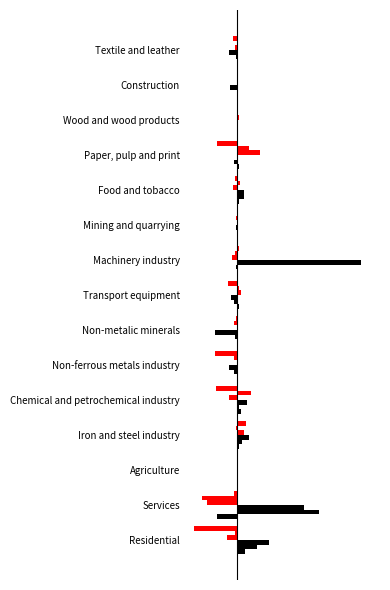

How many bars are there in each group?

6